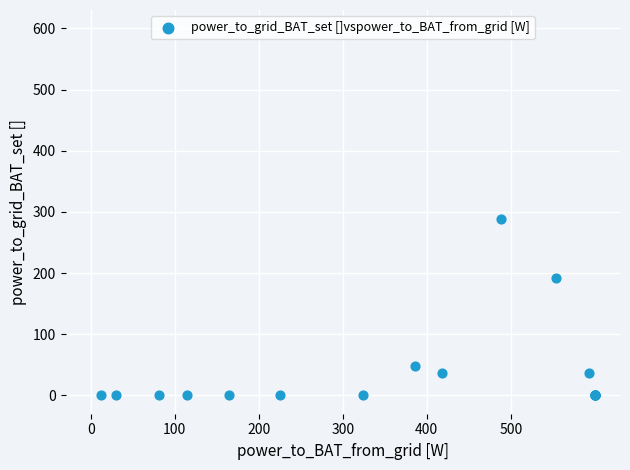

What Y value in the scatter plot is closest to 144?

192